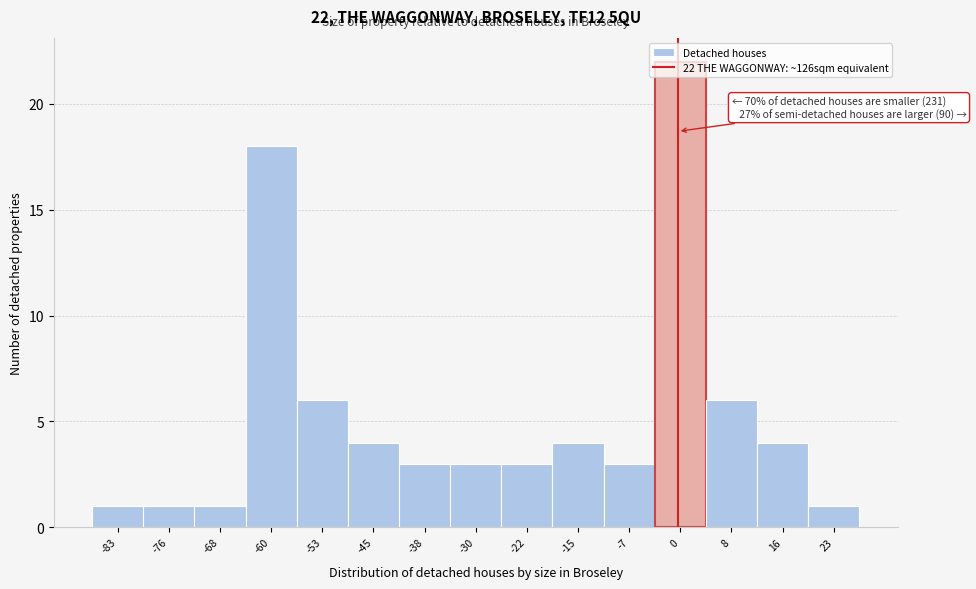

Which range on the x-axis has the tallest bar?

-3 to 4